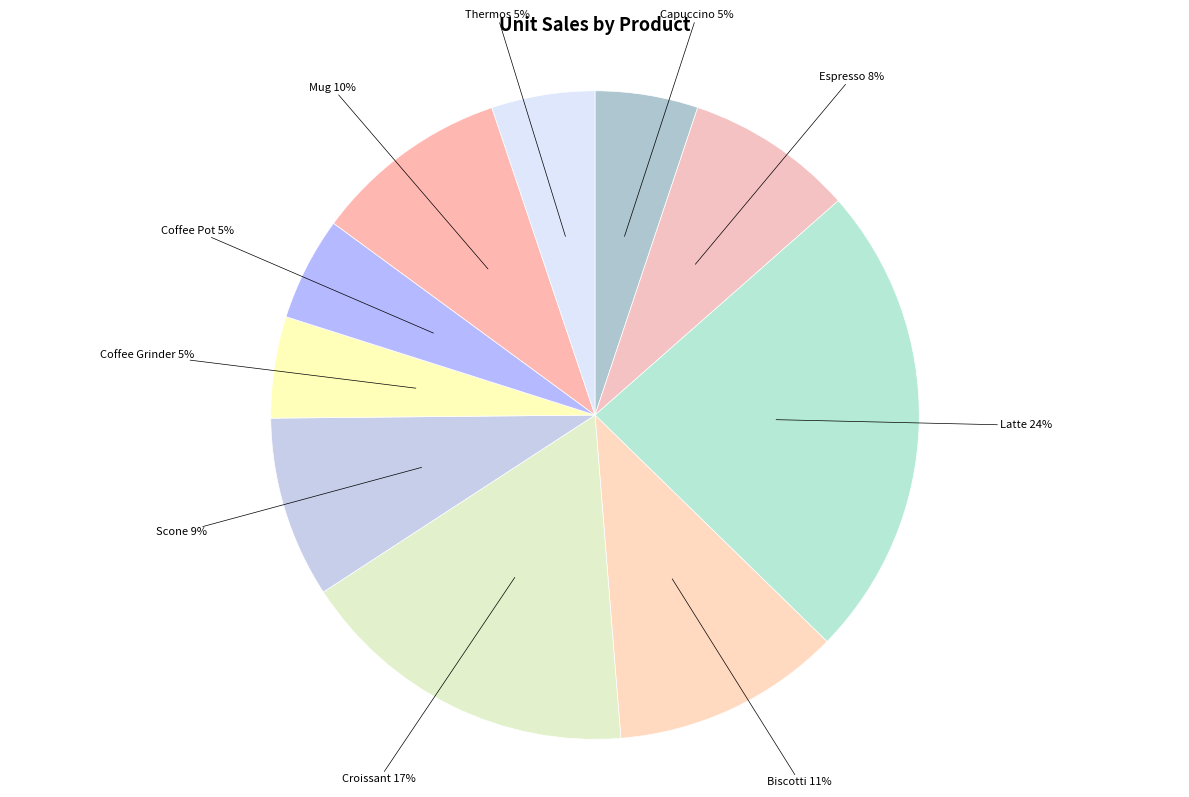

How many slices are in this pie chart?

10